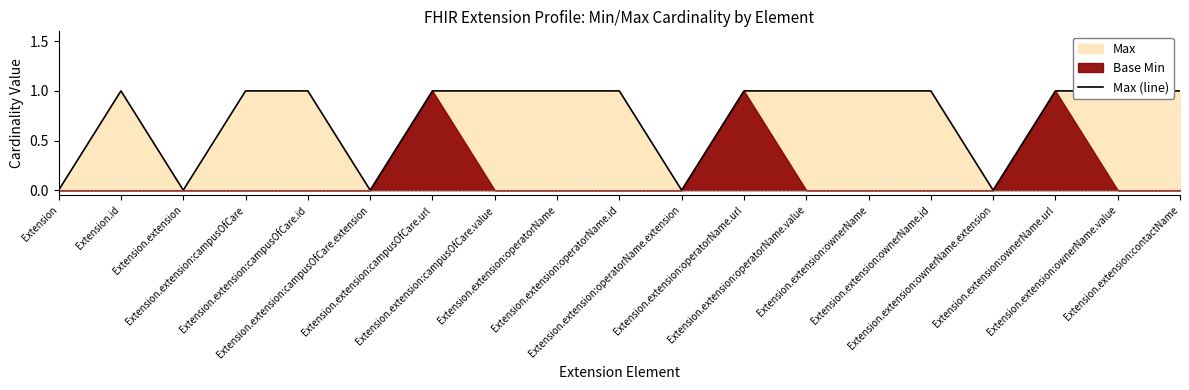

The value at Extension.extension:contactName is 1. True or false?

False